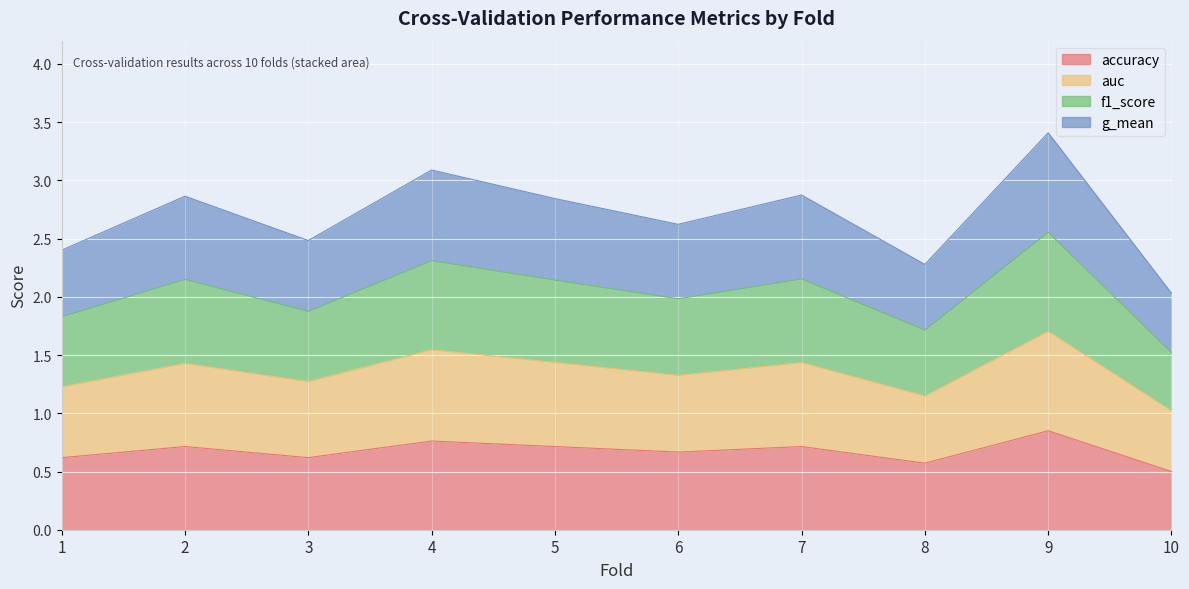

How many interior local peaks does the f1_score series have?

4